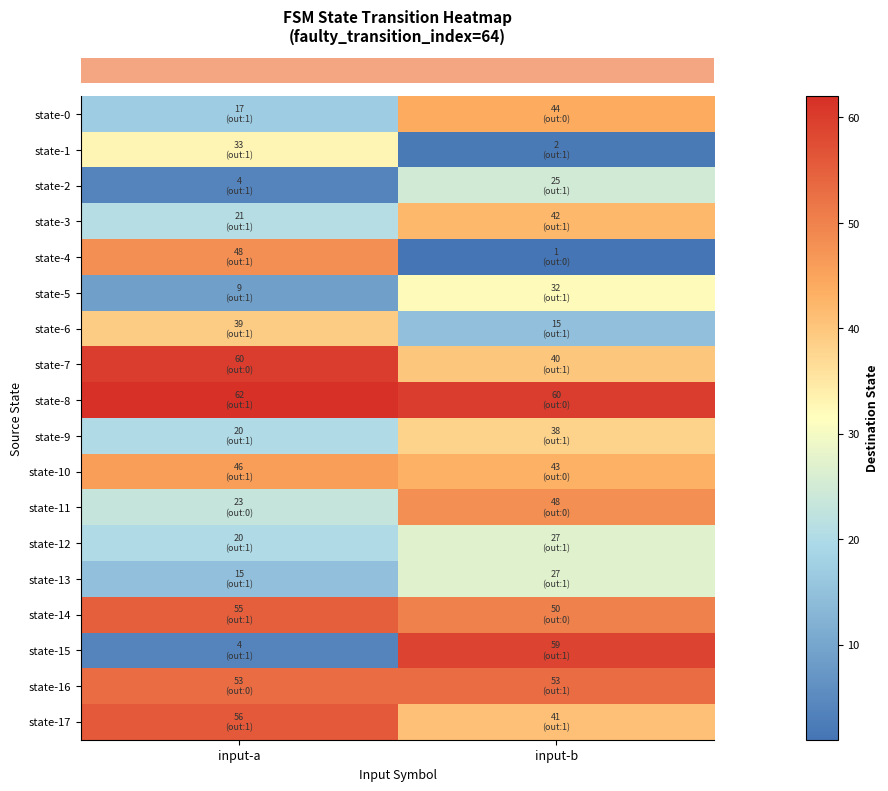

Which category has the lowest value across all series?

input-b